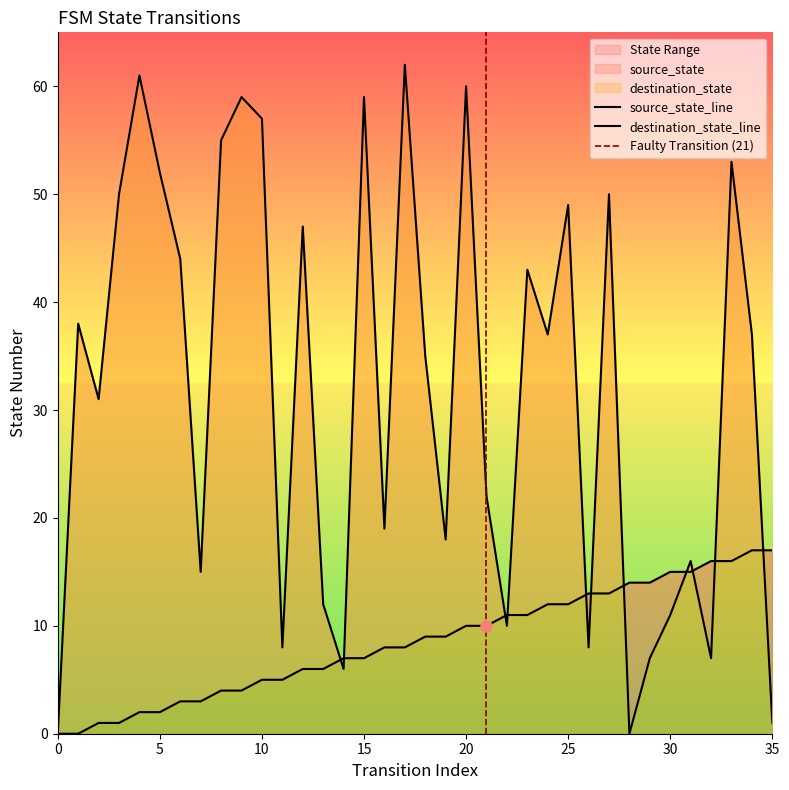

List the series in order of their overall mean, lowest first.

source_state, destination_state